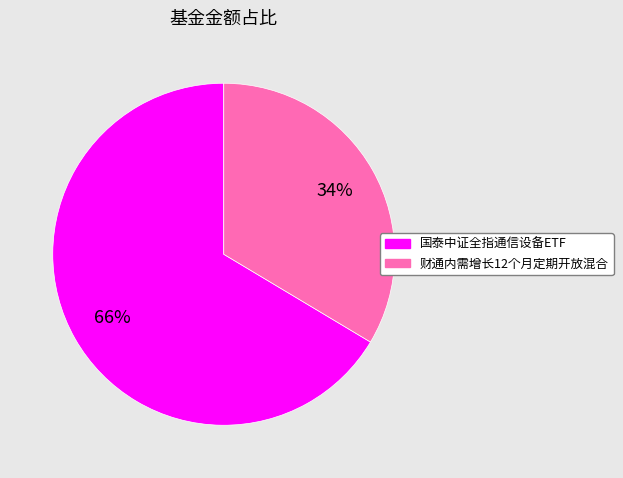

To the nearest percent, what is the combined percentage of 国泰中证全指通信设备ETF and 财通内需增长12个月定期开放混合?

100%